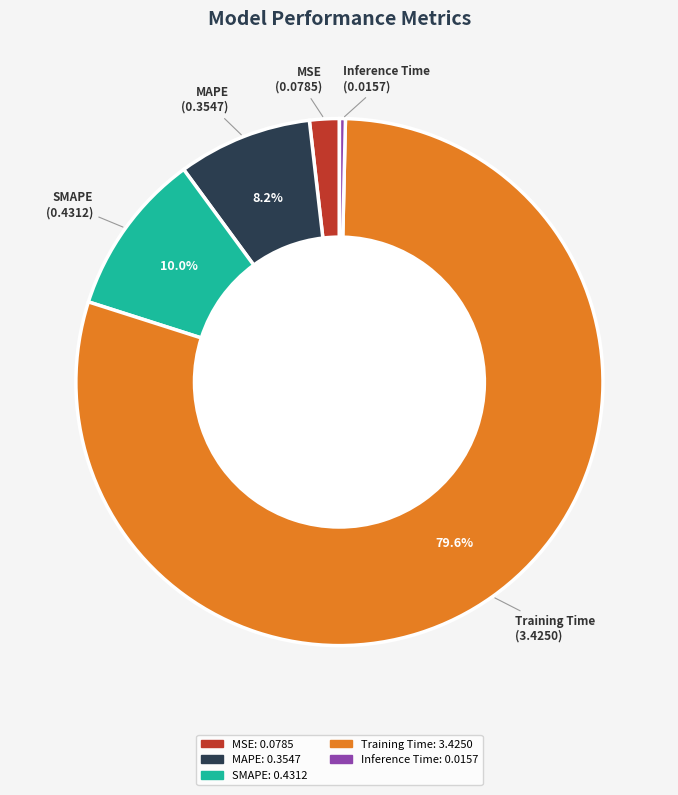

How many slices are in this pie chart?

5